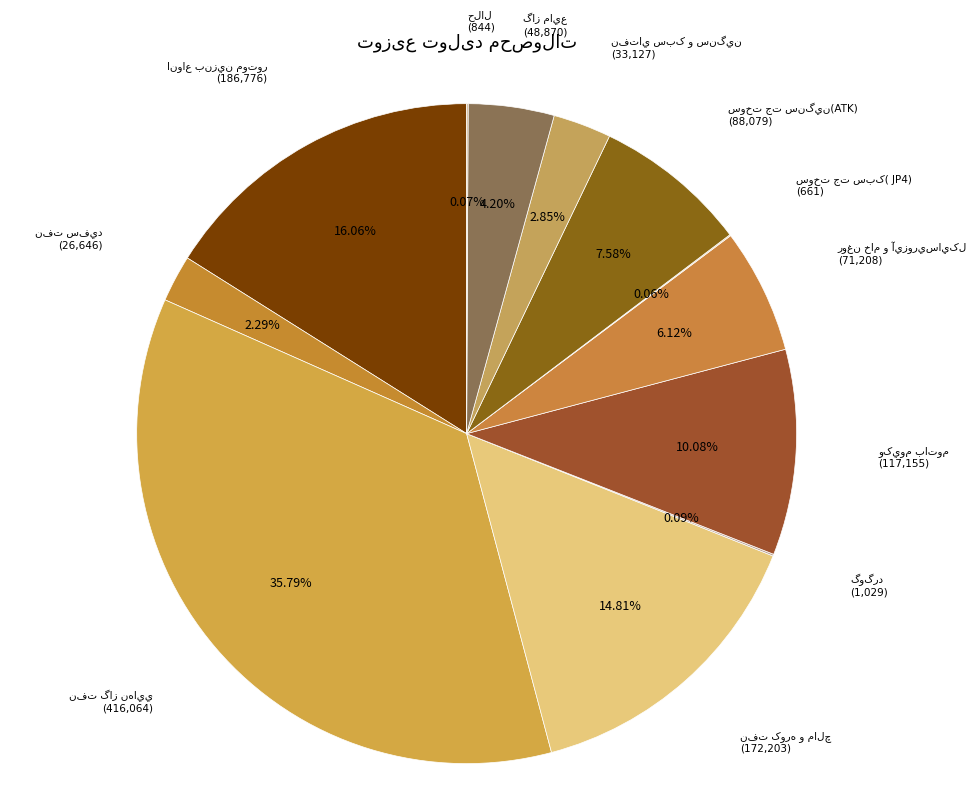

Is there a majority slice in this chart?

No